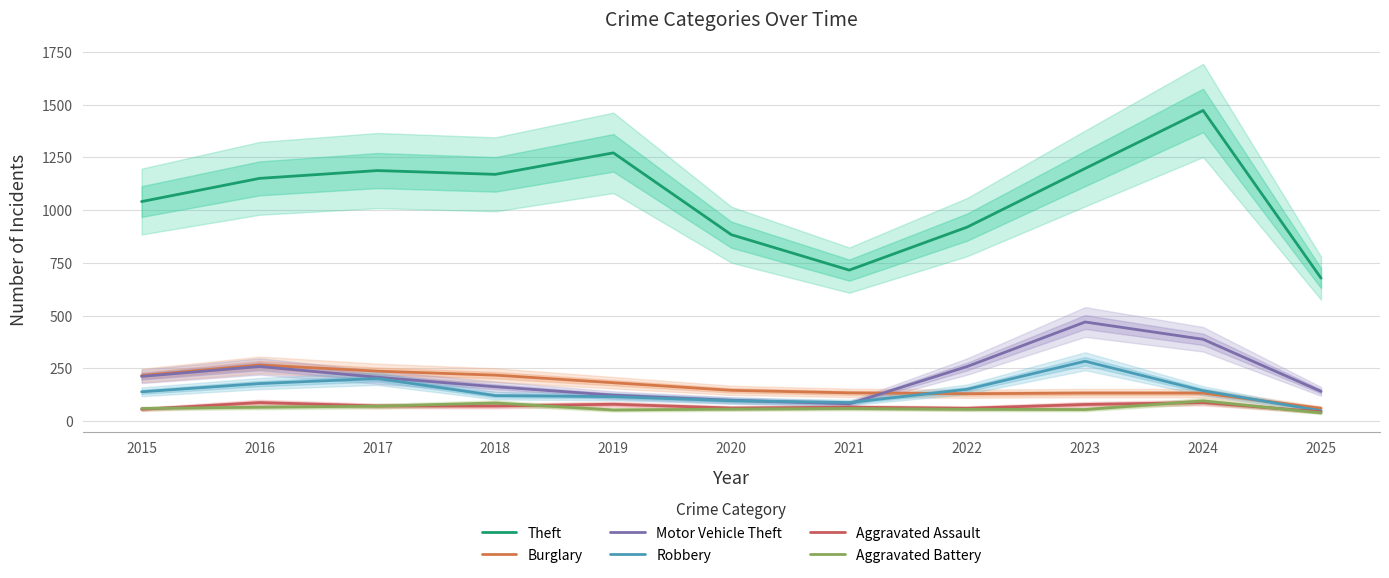

How many values in the Burglary series are below 146?

5